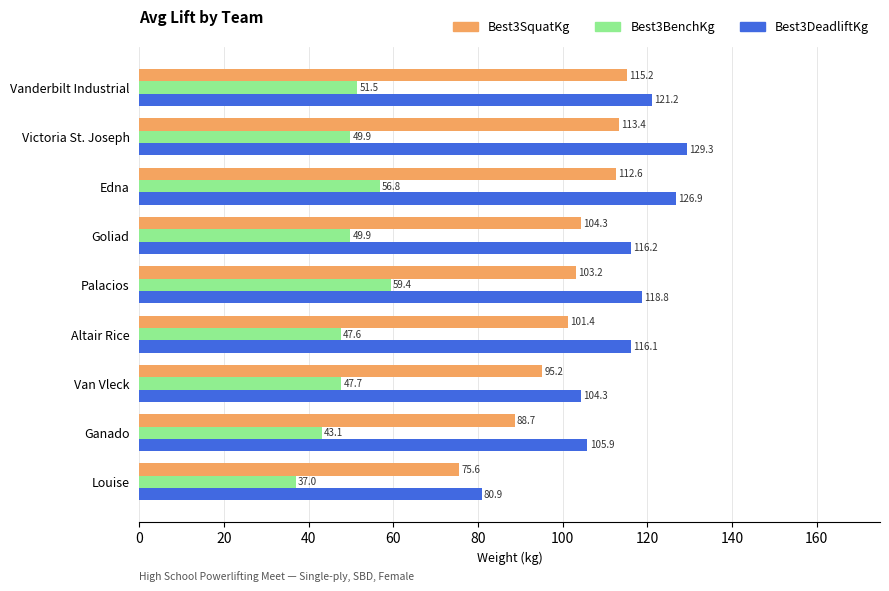

How many values in the Best3SquatKg series are below 103?

4